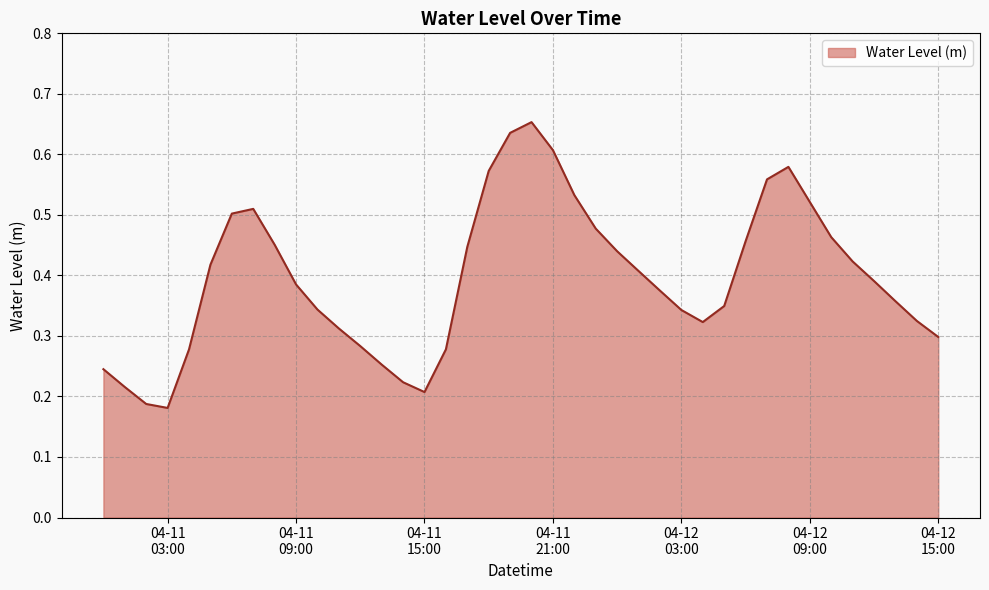

True or false: the data has more than 1 interior local peaks.

True